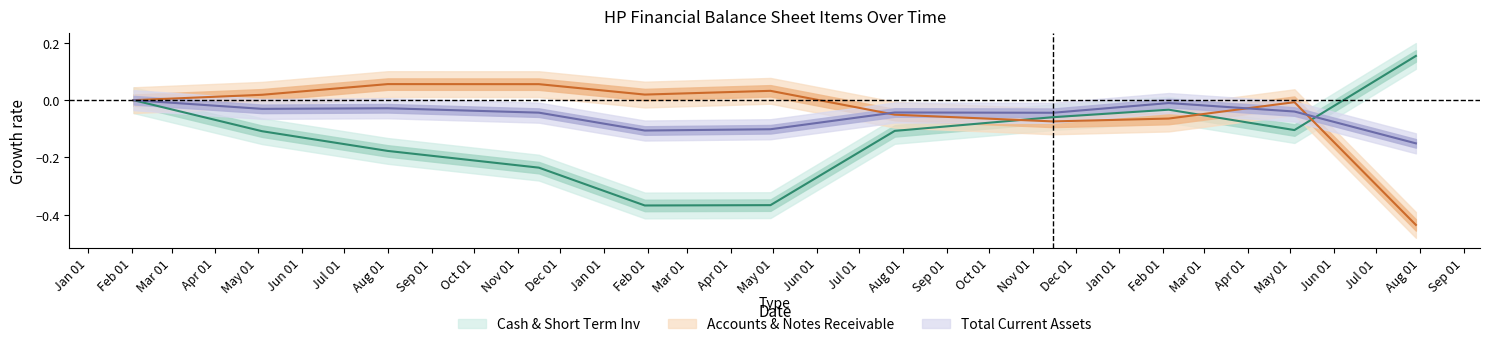

What is the label of the 5th point from the right?

2019-07-26